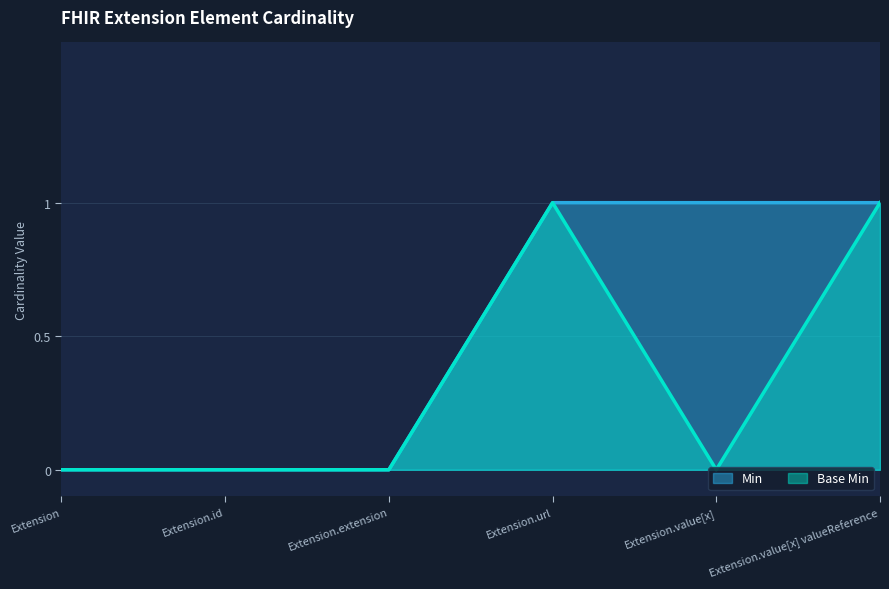

Does the chart have visible grid lines?

Yes